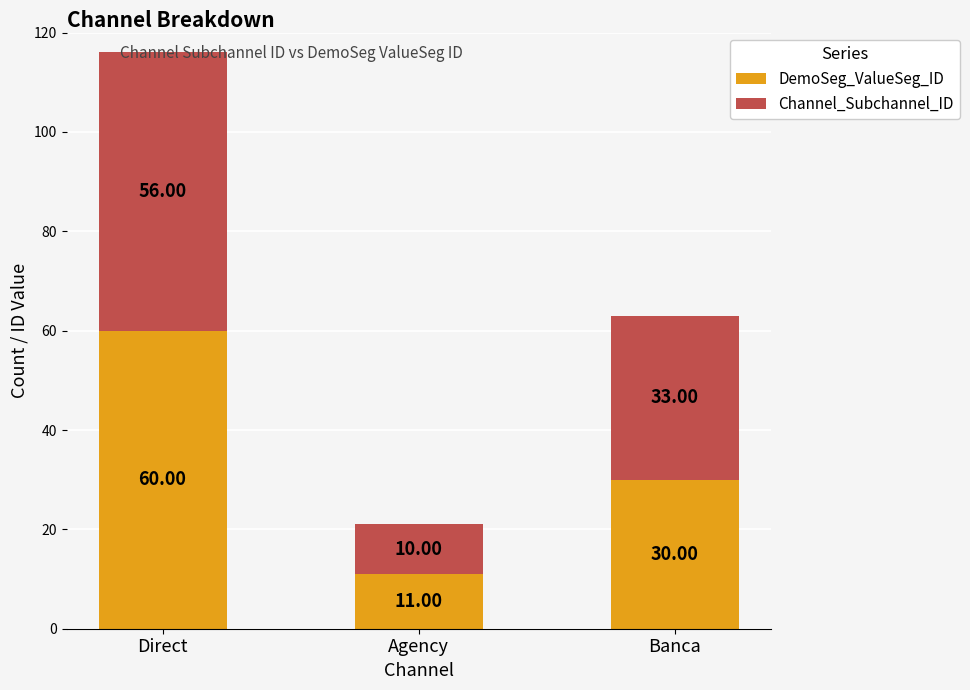

What is the sum of all DemoSeg_ValueSeg_ID values?

101